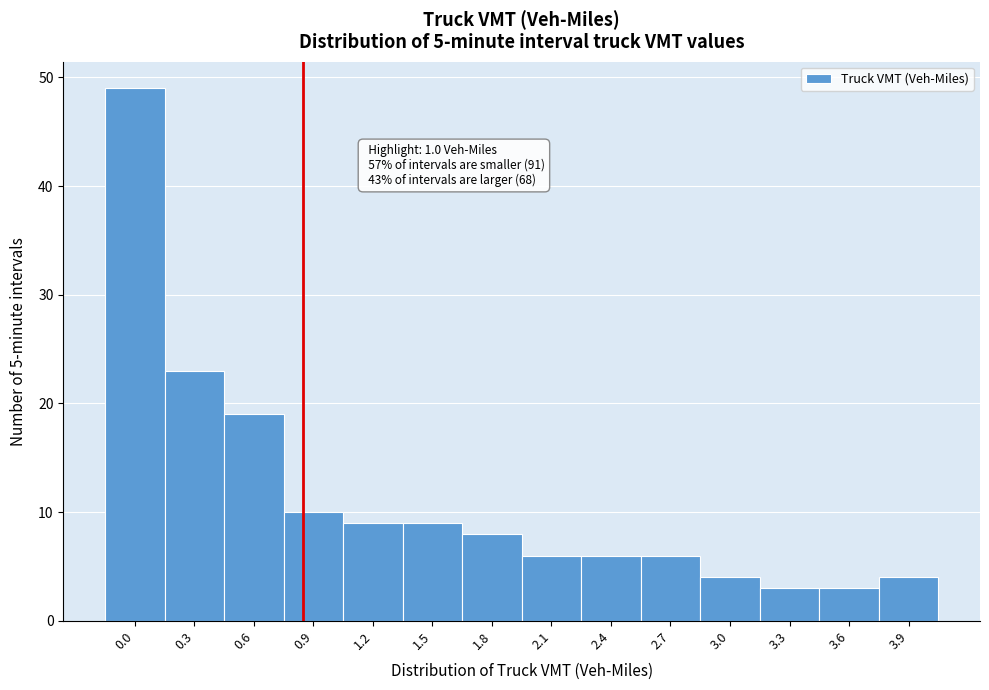

Reading right to left, extract all data points from this chart.

4	3	3	4	6	6	6	8	9	9	10	19	23	49